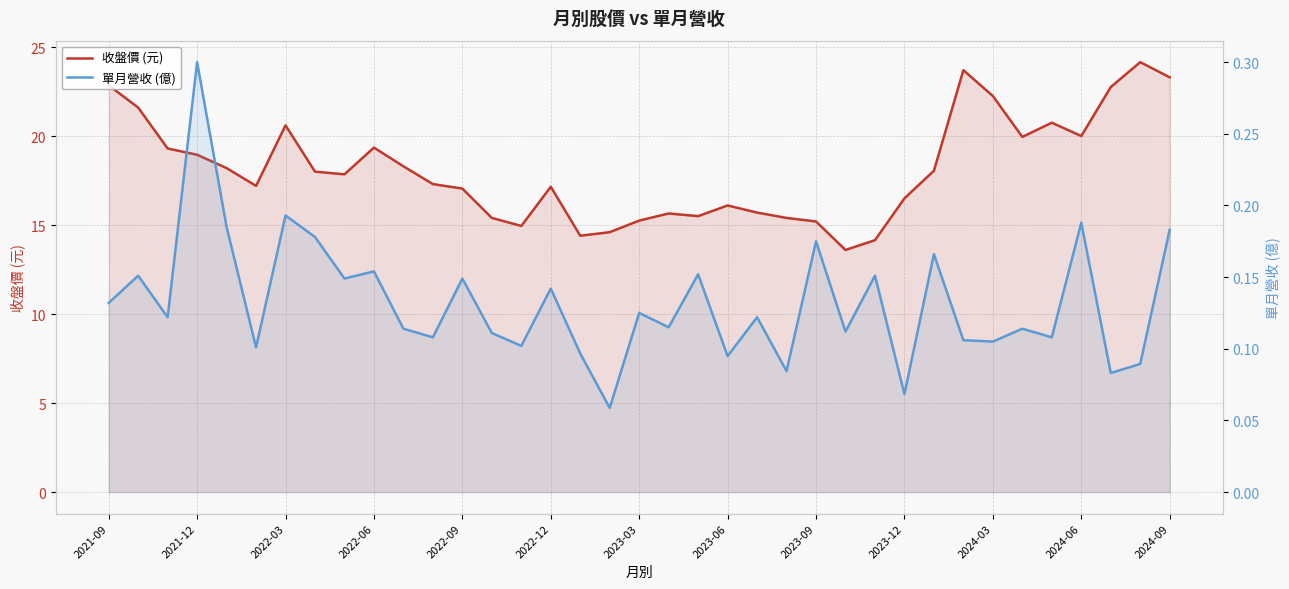

Which series changed the most between 28 and 34?

收盤價 (元)